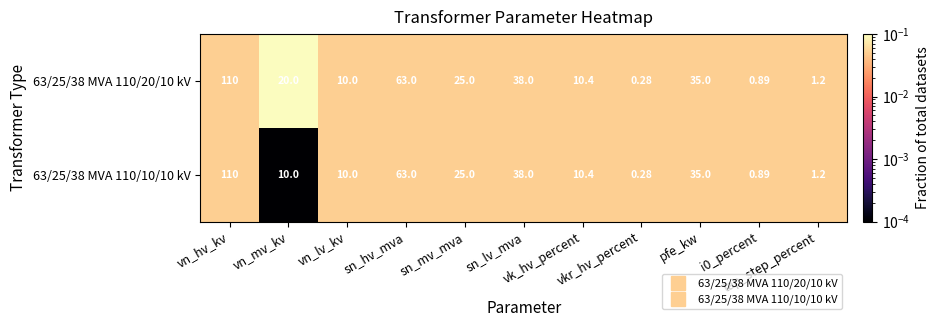

How many values in the 63/25/38 MVA 110/10/10 kV series are below 10?

3